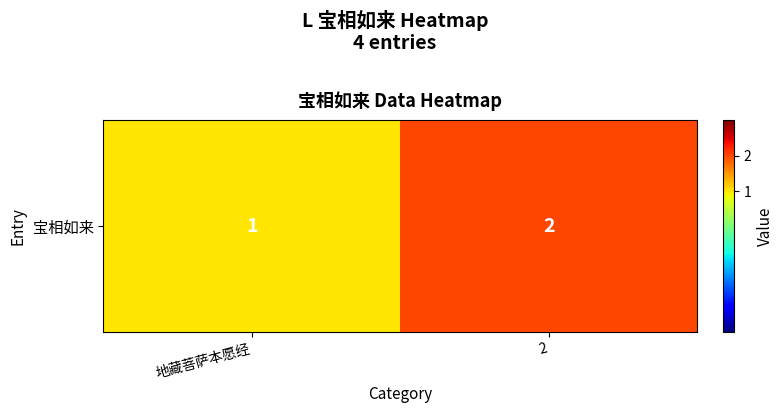

Rank the categories by value from lowest to highest.

地藏菩萨本愿经, 2